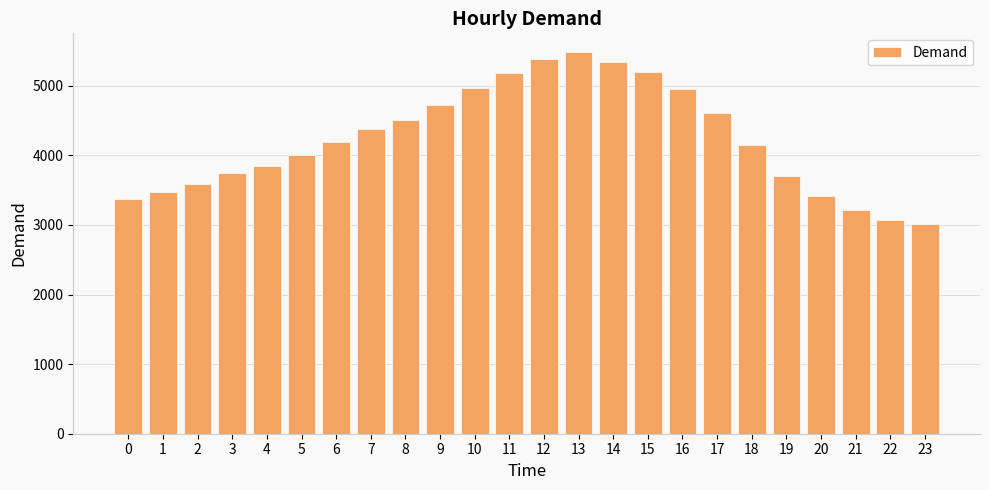

Approximately how many times larger is the value at 10 compared to 2?

1.4